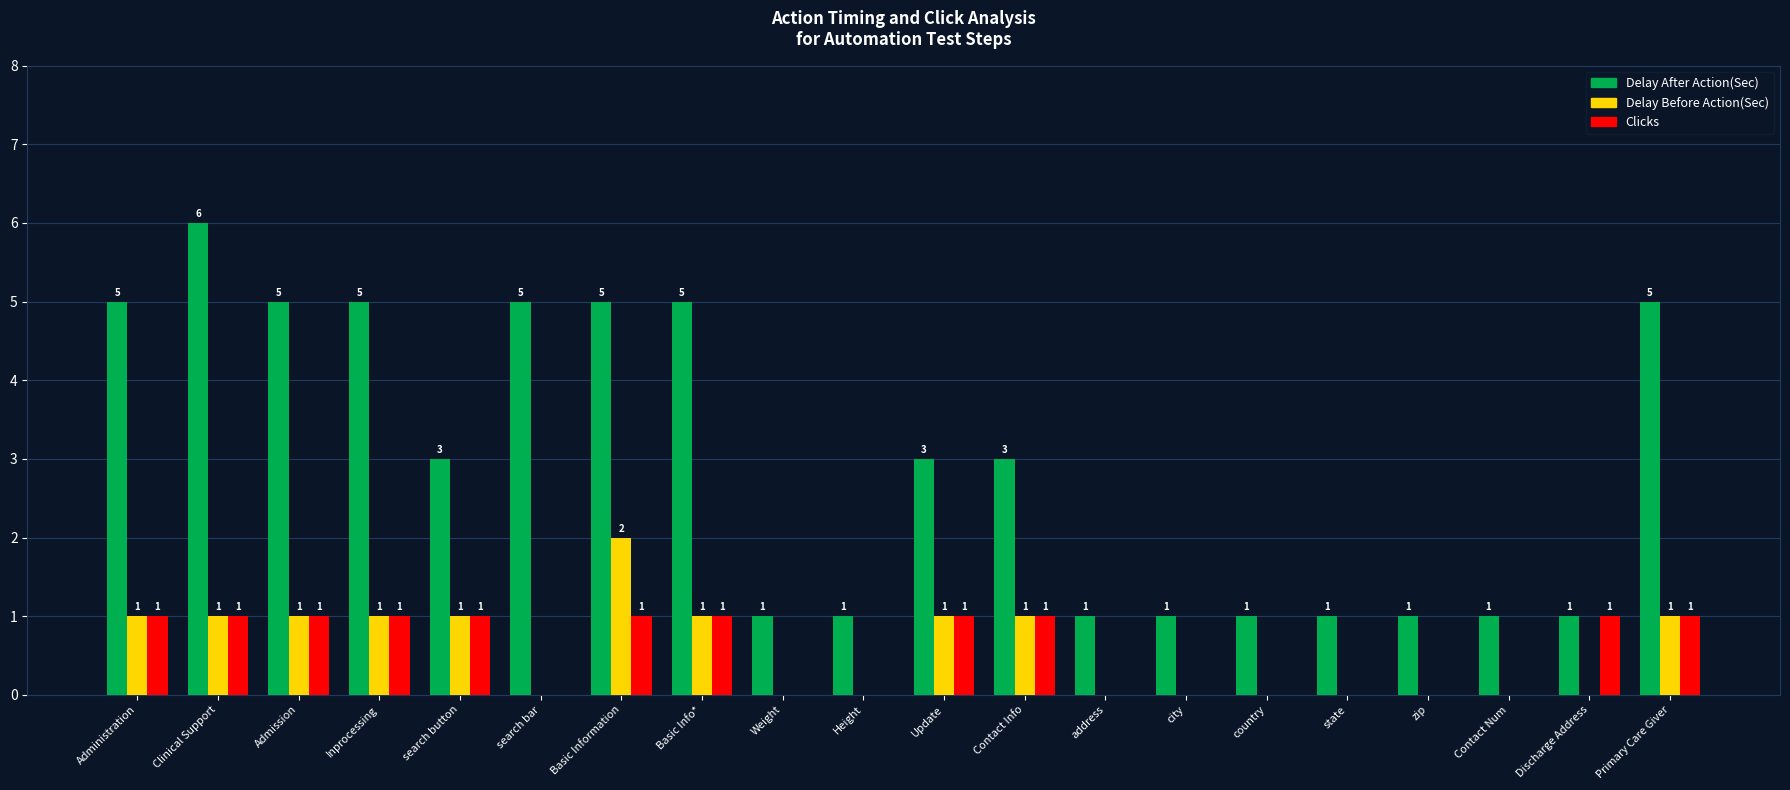

What is the total value across all series at search bar?

5